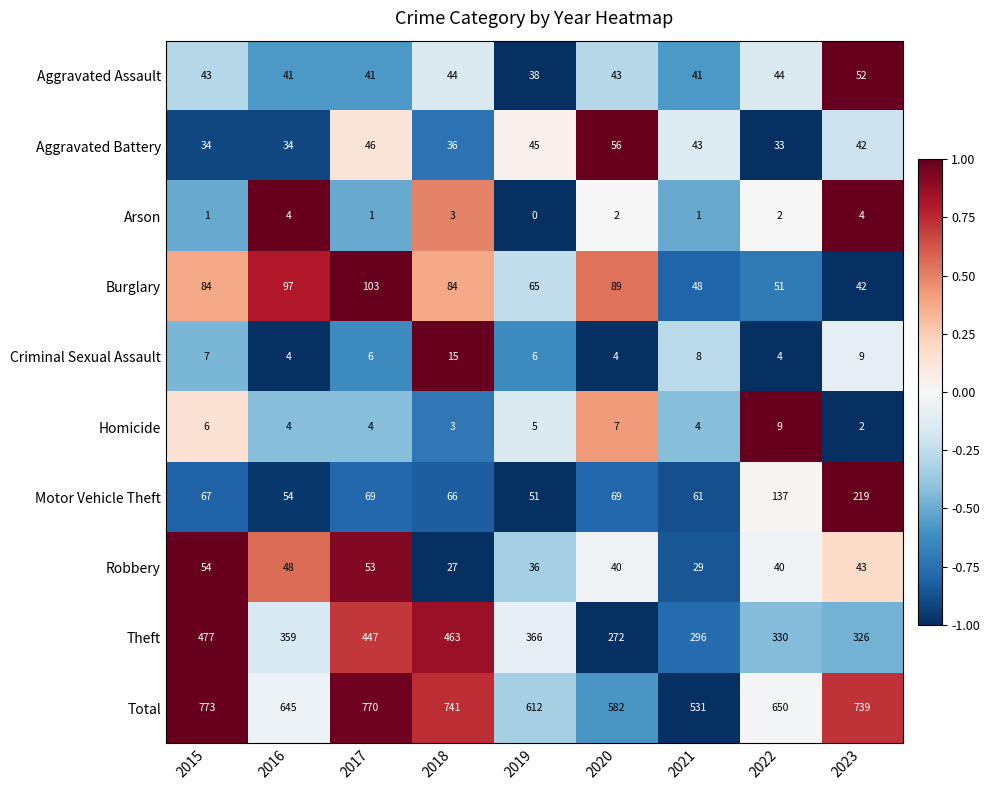

How many categories are shown in the chart?

9